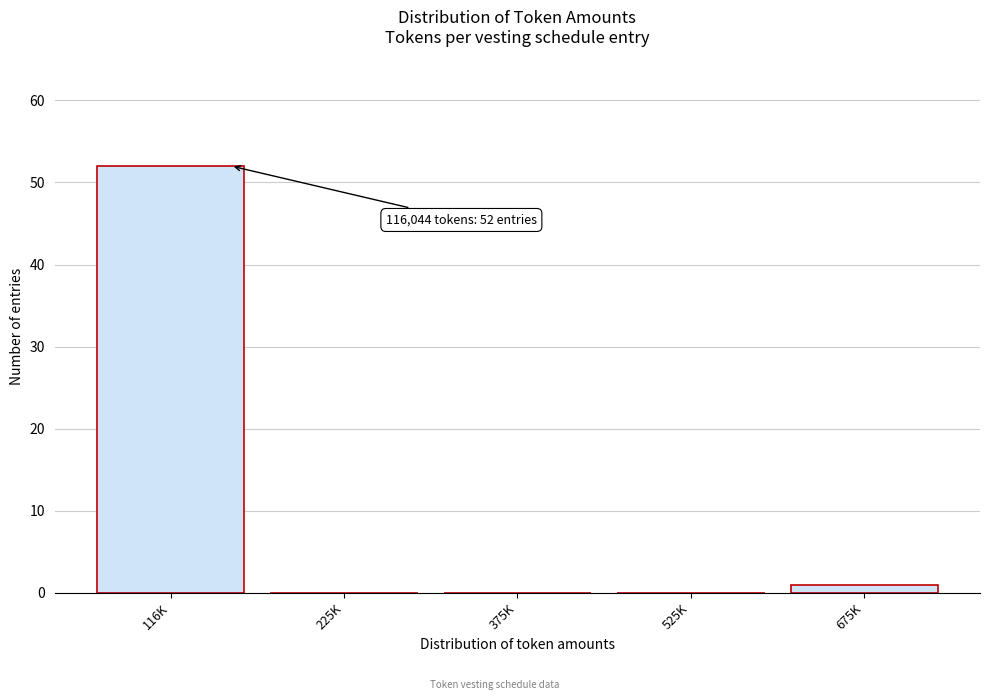

Reading left to right, what are all the values shown in this chart?

116K=52	225K=0	375K=0	525K=0	675K=1